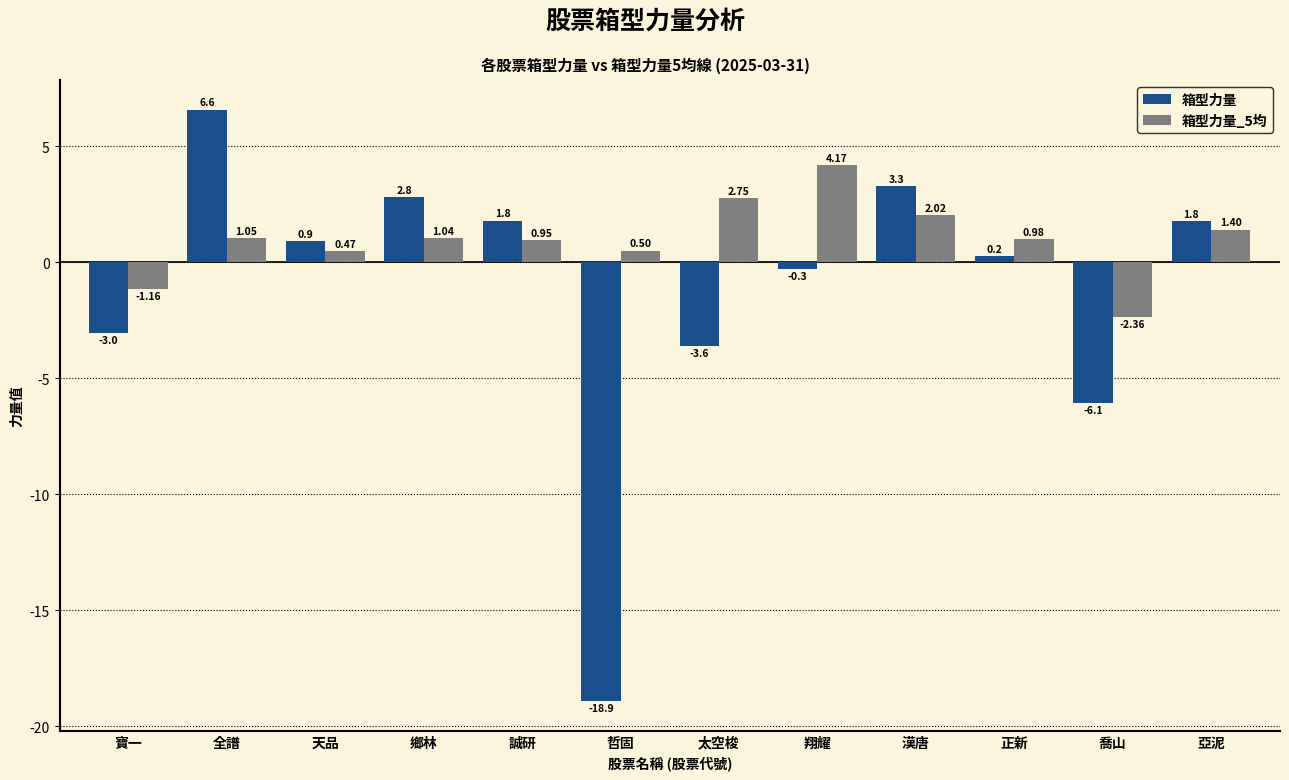

Between 寶一 and 翔耀, which series saw the biggest shift?

箱型力量_5均